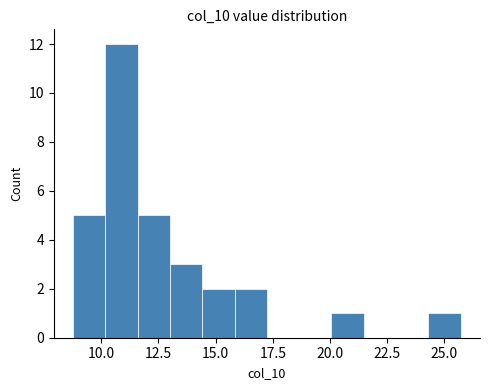

Read against the x-axis, roughly where is the centre of the tallest bar?

11.0